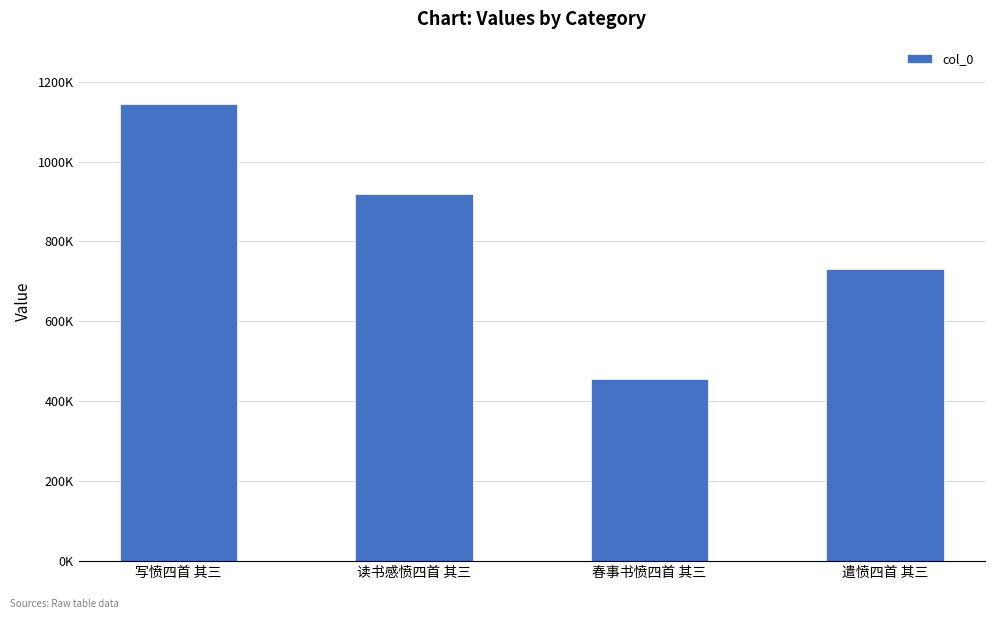

What position from the right is 读书感愤四首 其三?

3